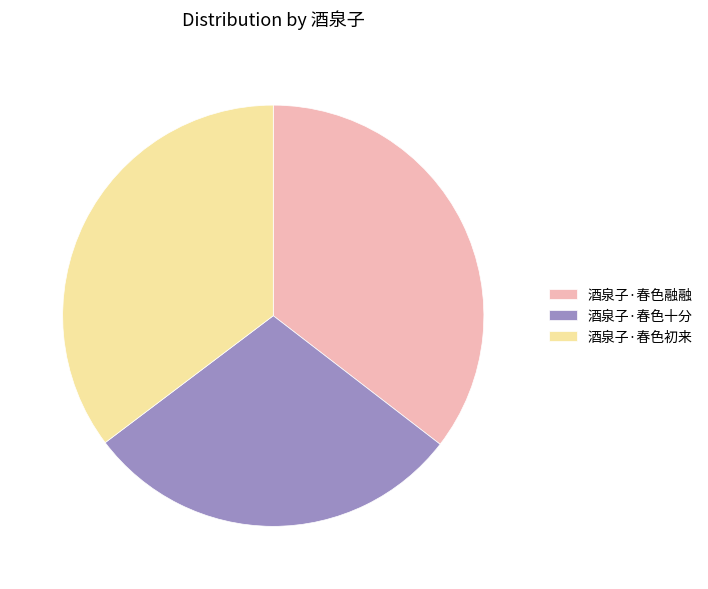

The 酒泉子·春色初来 slice represents 43% of the pie. True or false?

False